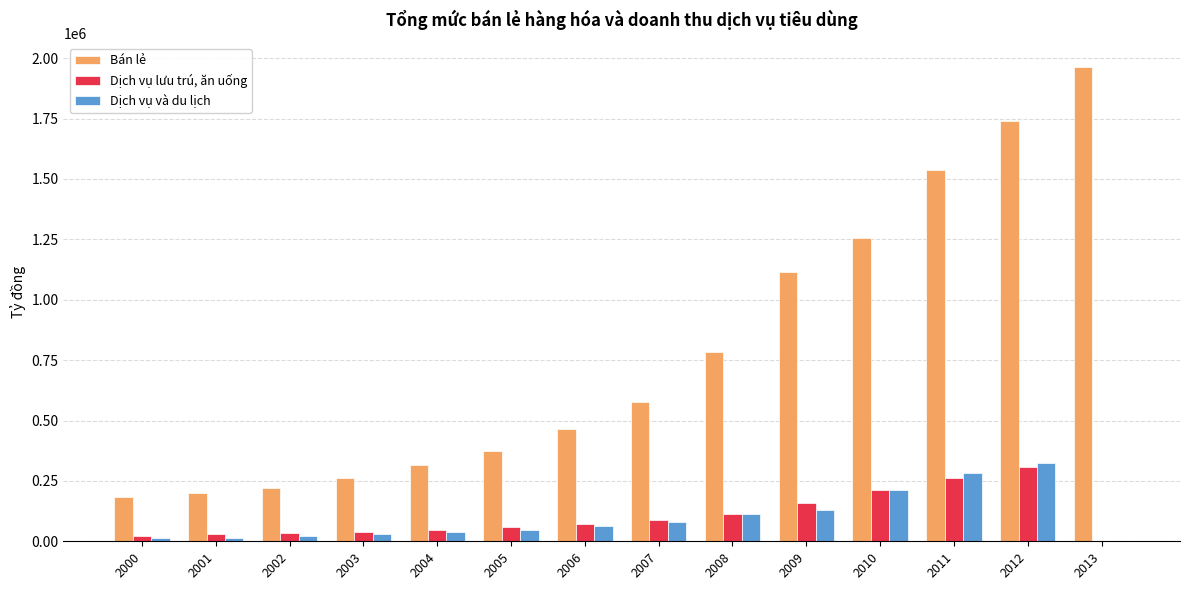

At which label does Dịch vụ và du lịch reach its peak?

2012